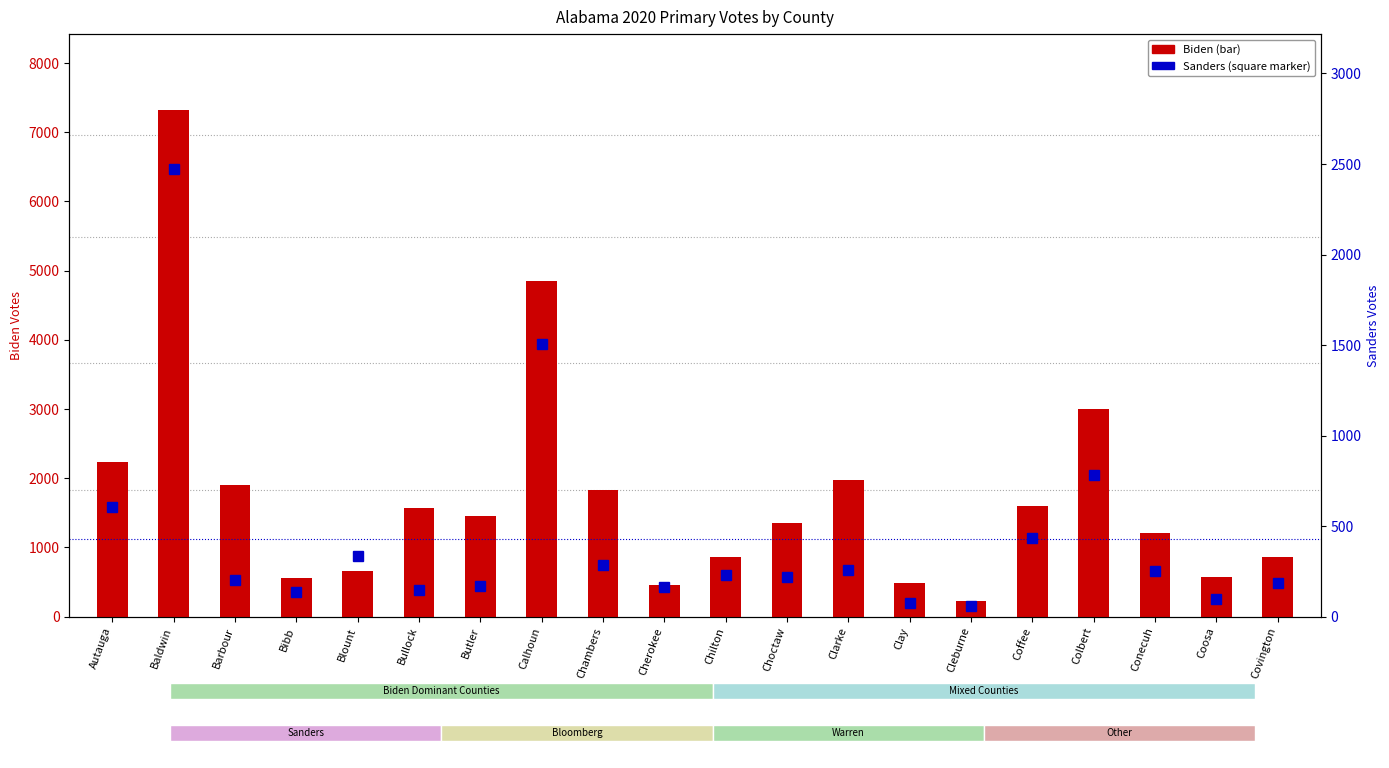

How many data points in Biden are above 1451?

9